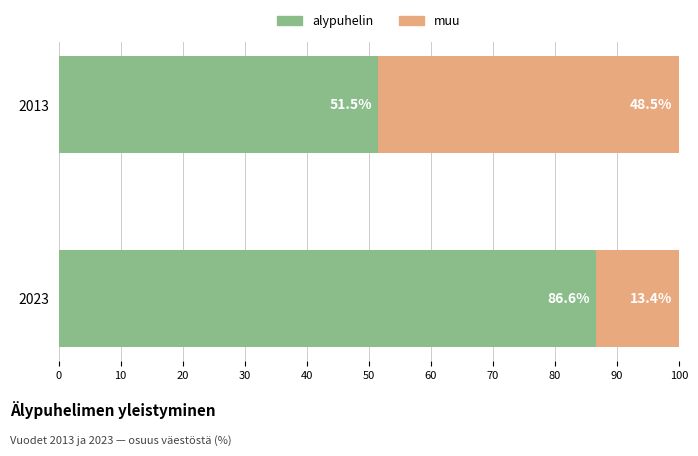

What is the difference between the maximum and minimum values in the alypuhelin series?

35.1